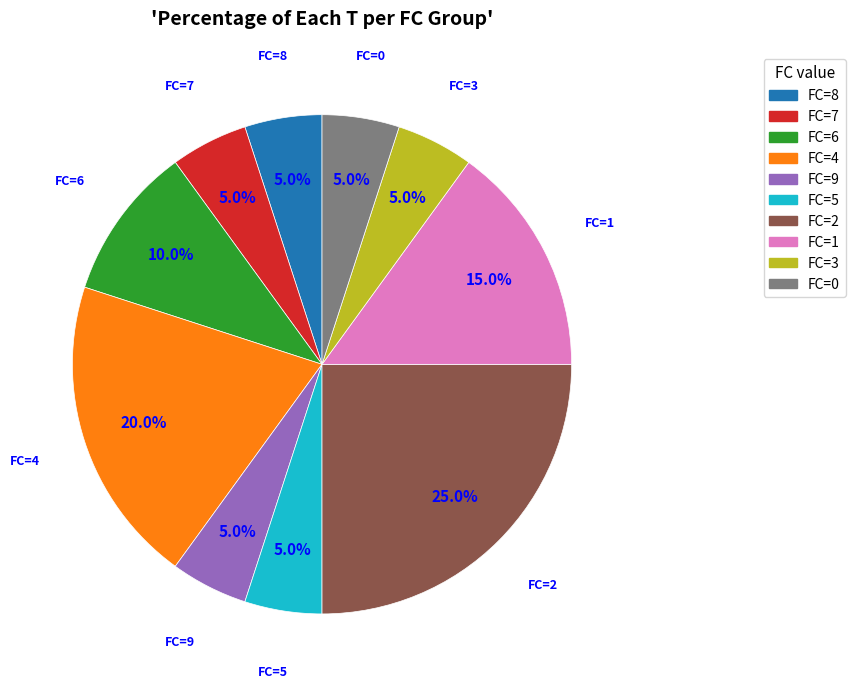

Is the sum of FC=4 and FC=9 greater than half?

No